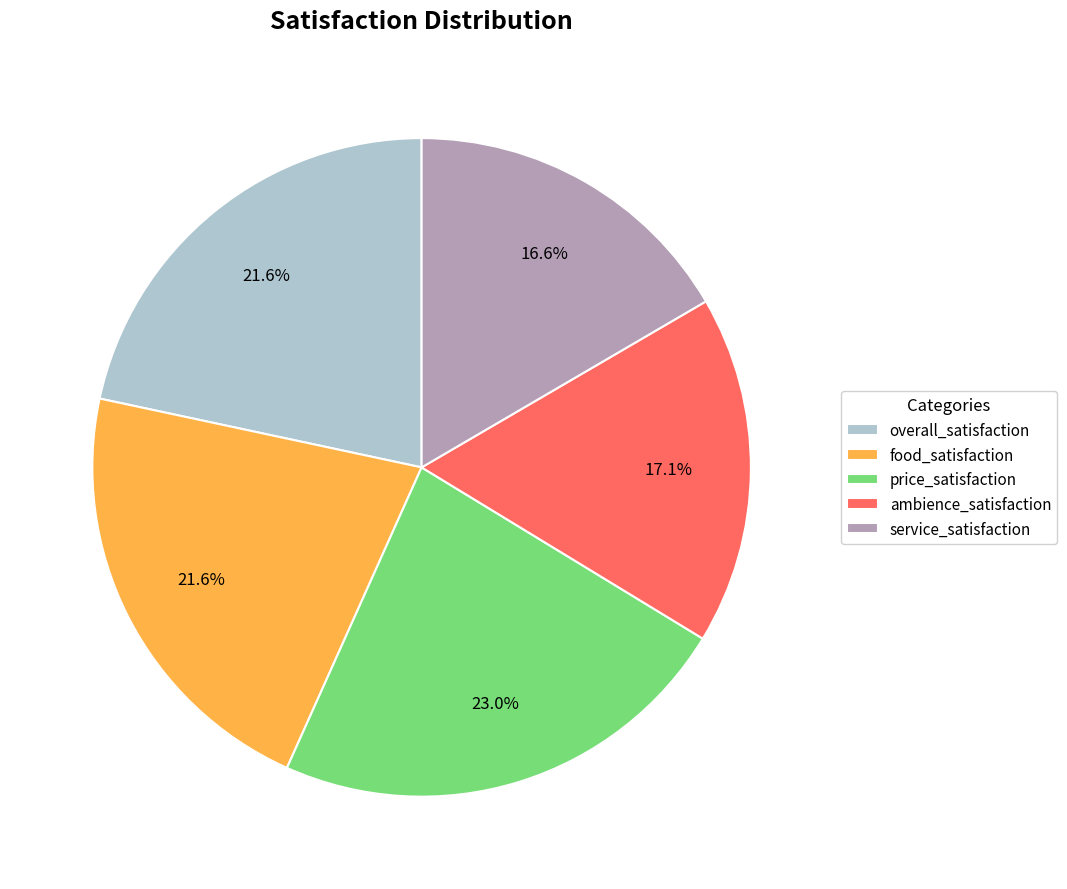

To the nearest percent, what percentage of the pie is ambience_satisfaction?

17%